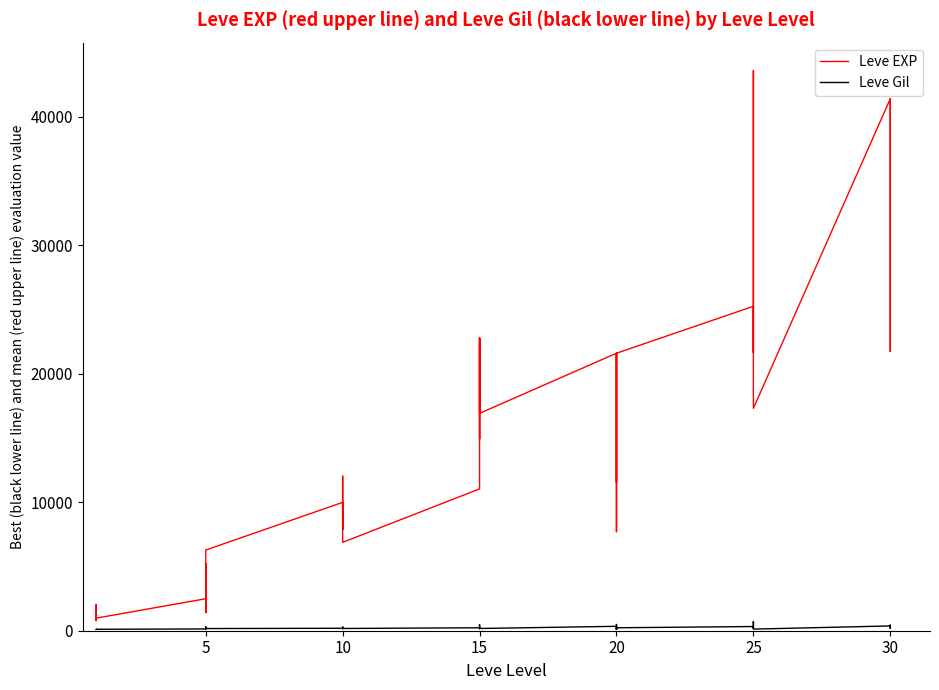

Rank the series by their maximum value, from highest to lowest.

Leve EXP, Leve Gil